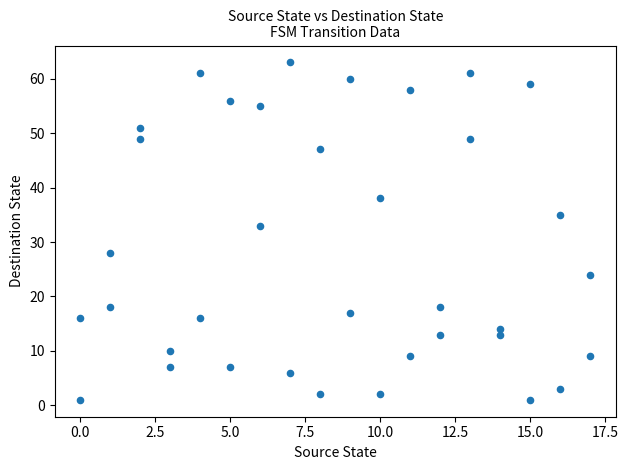

What is the range of X values (max minus min)?

17